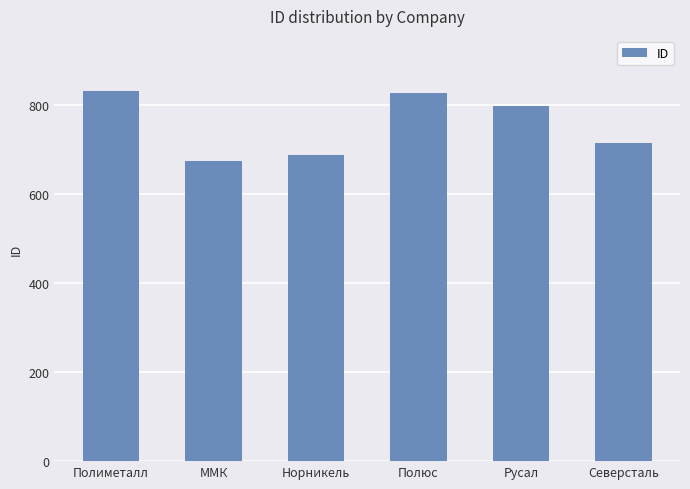

The chart shows a value of 675 at ММК. True or false?

True